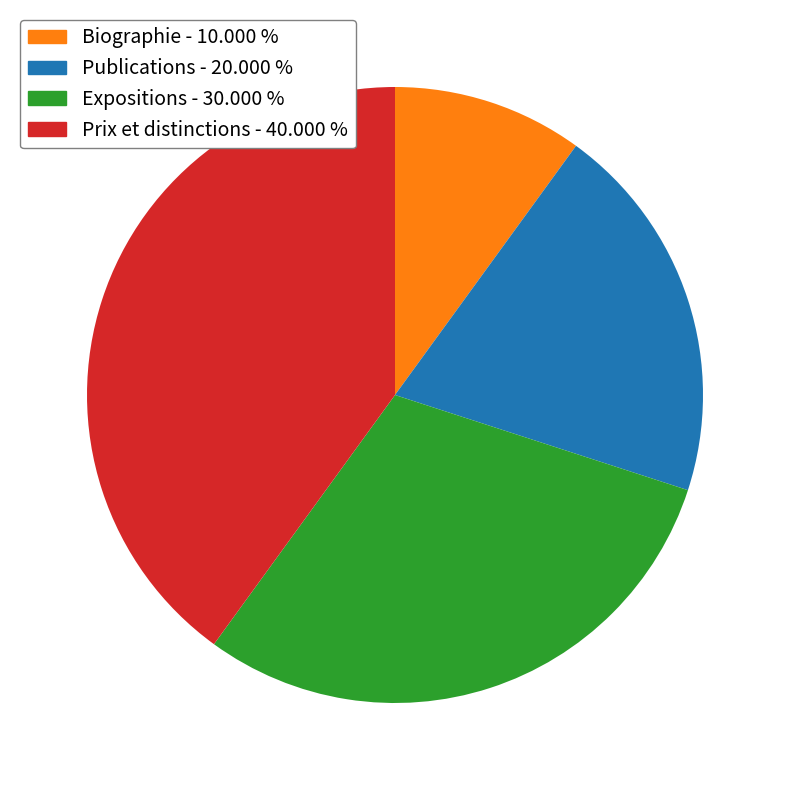

How many slices are in this pie chart?

4